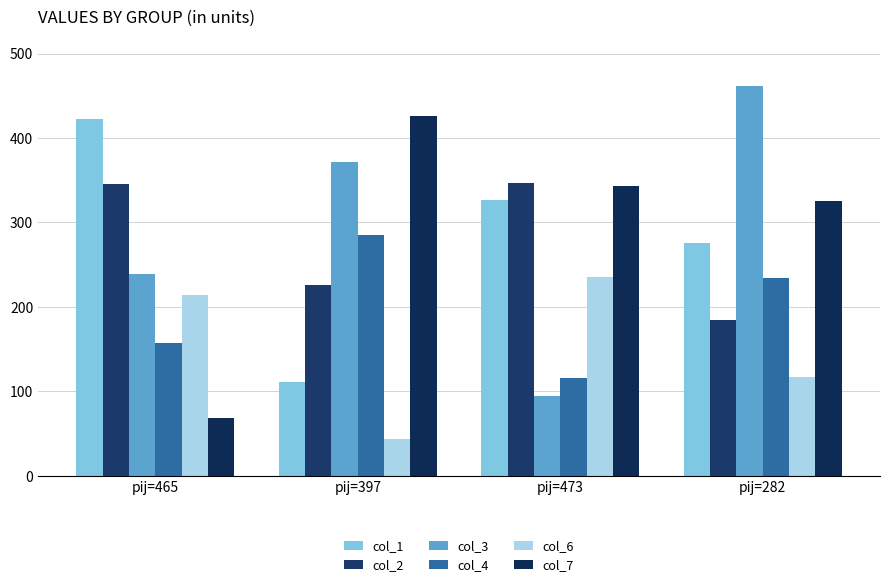

Reading right to left, transcribe all the data shown in this chart.

col_1: 276	327	111	422
col_2: 184	347	226	346
col_3: 461	95	371	239
col_4: 234	116	285	157
col_6: 117	235	43	214
col_7: 325	343	426	69